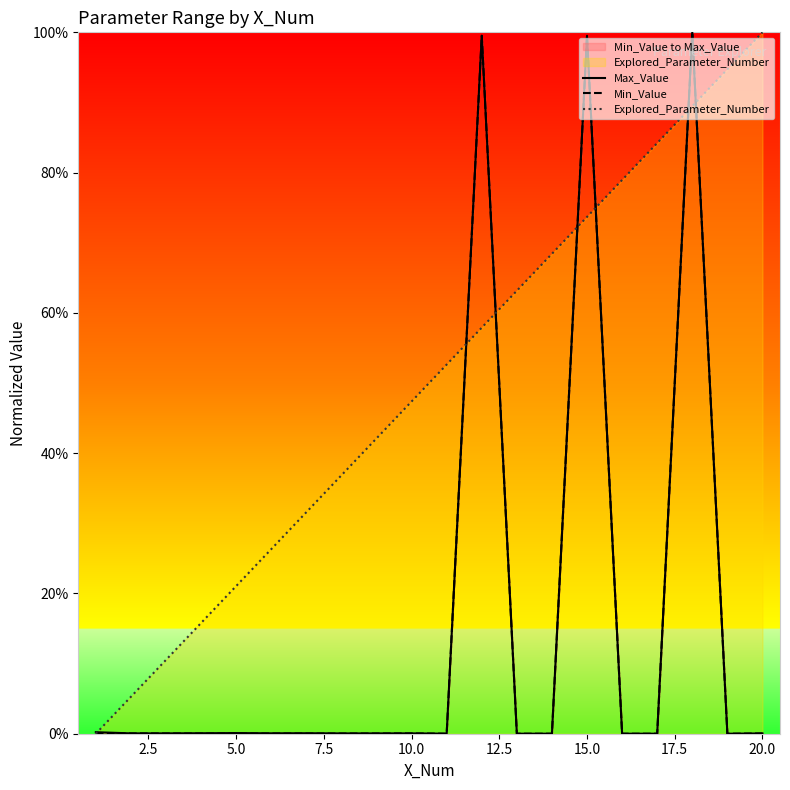

True or false: Explored_Parameter_Number has more than 1 interior local peaks.

False